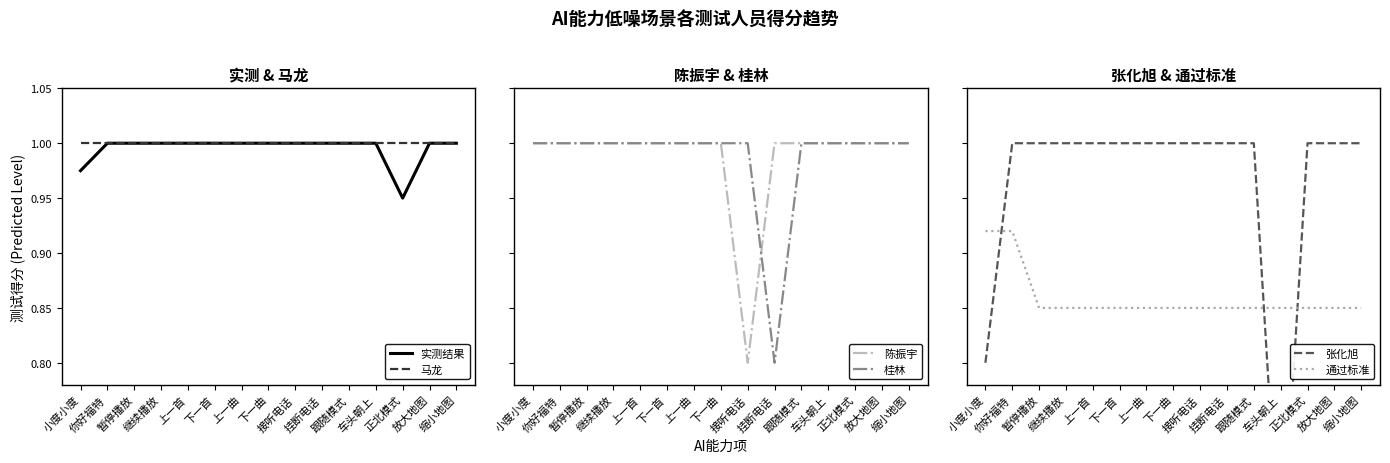

Is this an area chart (filled region under the line)?

No